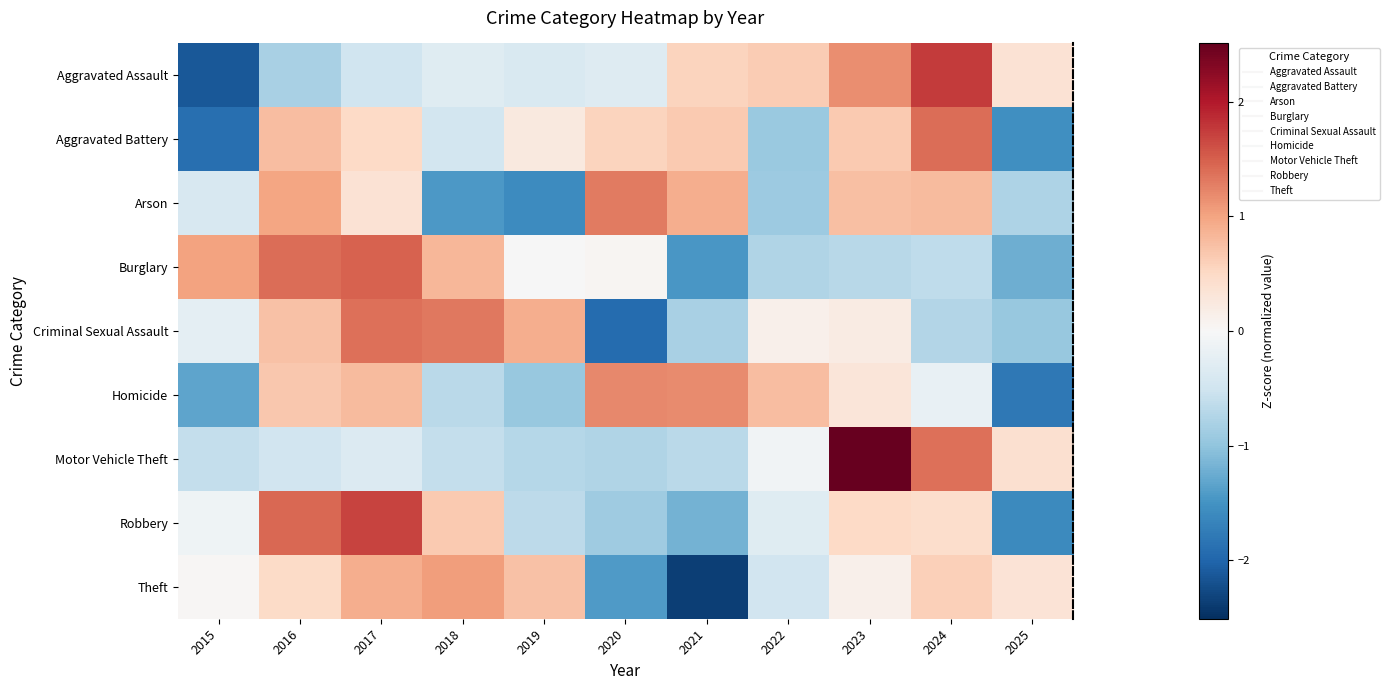

At which category is the sum across all series the highest?

2017